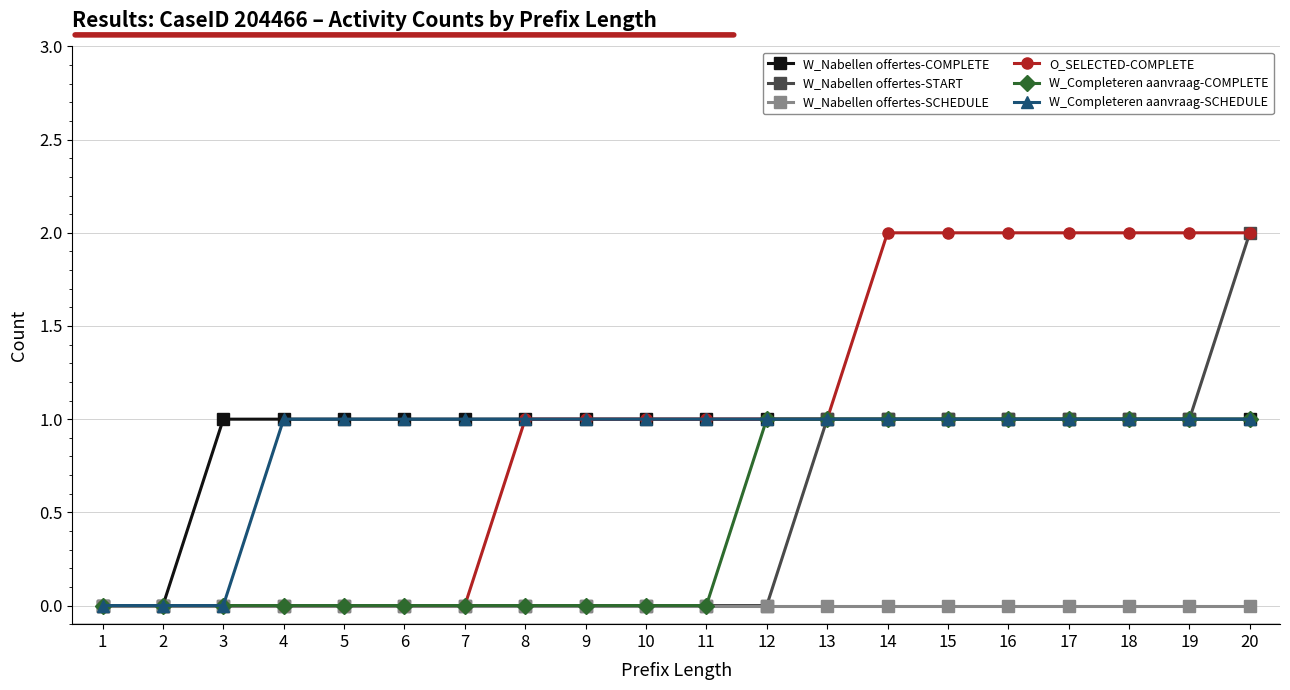

The value of W_Nabellen offertes-COMPLETE at 13 is 1. True or false?

True